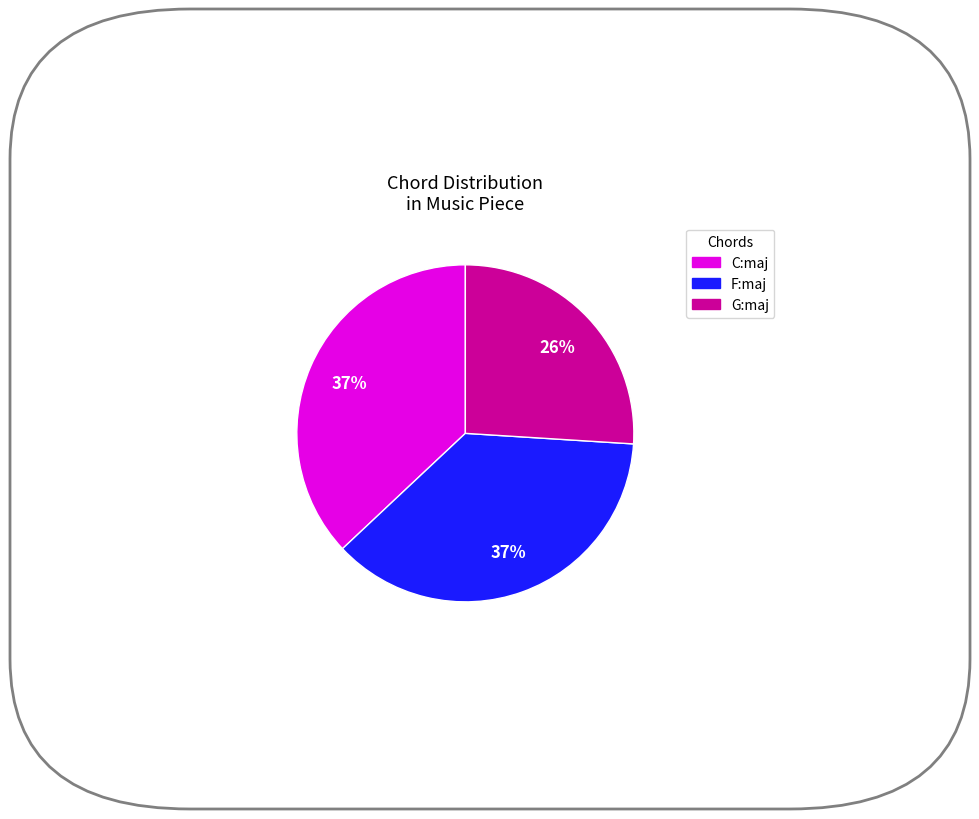

What is the smallest slice in the pie chart?

G:maj